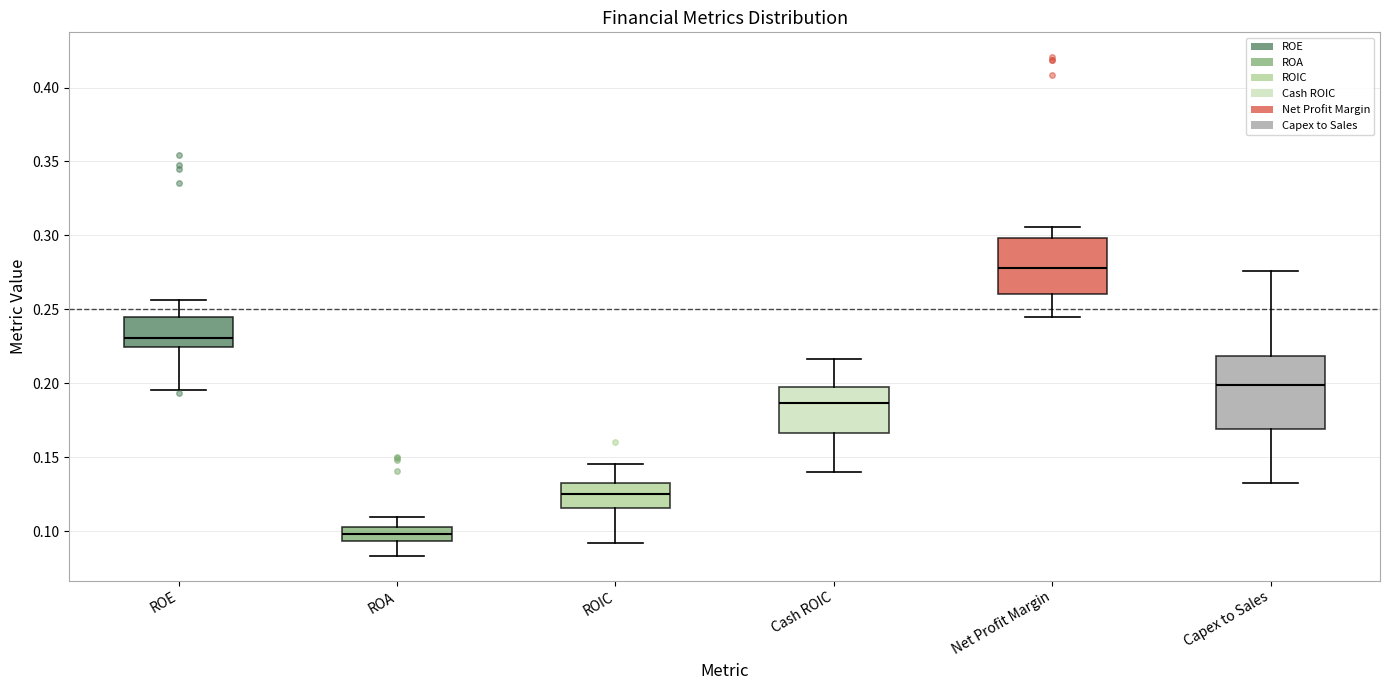

Reading left to right, transcribe this box plot: for each box, give where its median line is, the range the box spans, and where its two whiskers end, as read against the y-axis. The values are not printed on the chart, so give them approximately, as read against the axis.

ROE: median 0.230, box 0.225 to 0.245, whiskers 0.195 to 0.255
ROA: median 0.100, box 0.095 to 0.105, whiskers 0.085 to 0.110
ROIC: median 0.125, box 0.115 to 0.135, whiskers 0.090 to 0.145
Cash ROIC: median 0.185, box 0.165 to 0.195, whiskers 0.140 to 0.215
Net Profit Margin: median 0.280, box 0.260 to 0.300, whiskers 0.245 to 0.305
Capex to Sales: median 0.200, box 0.170 to 0.220, whiskers 0.135 to 0.275